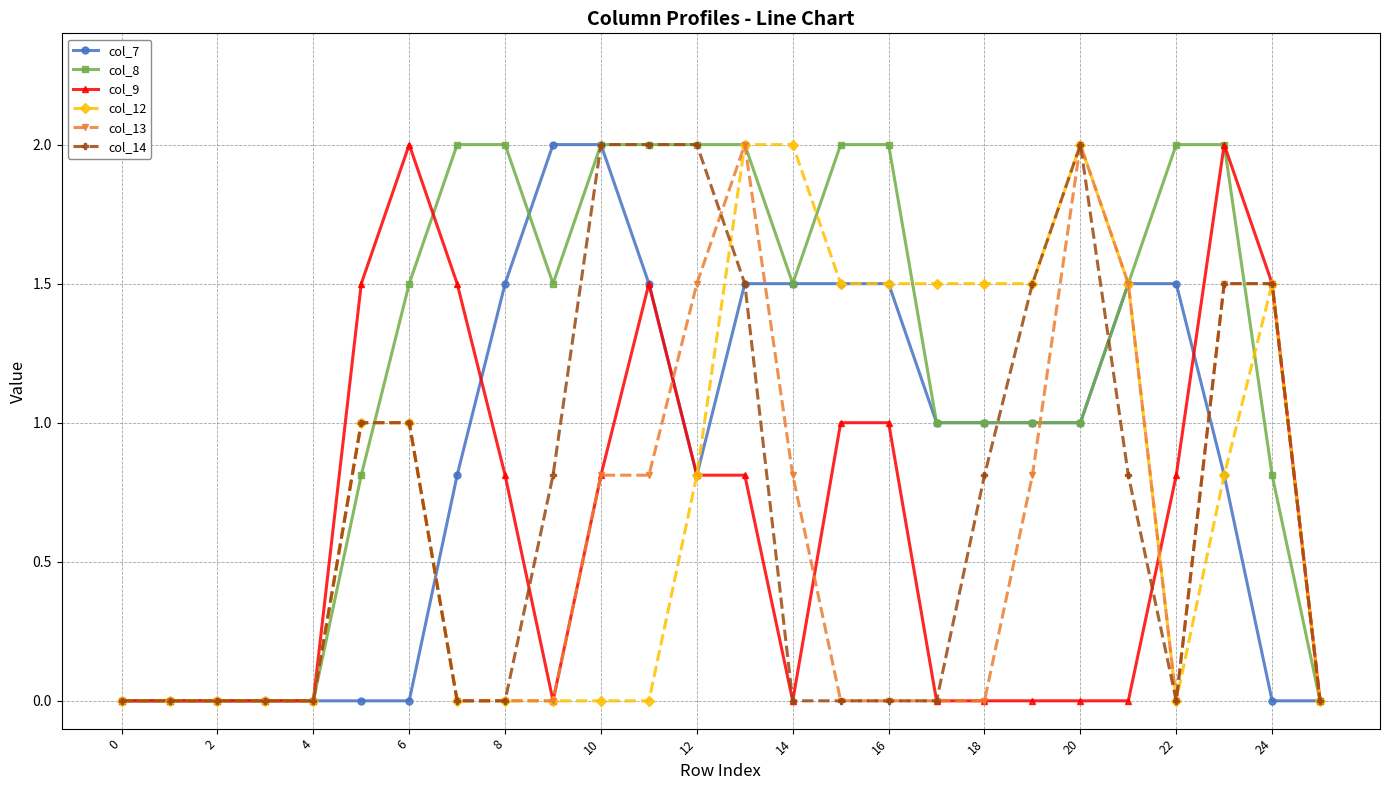

What is the value of the col_13 point at the 20th from the left?

0.8